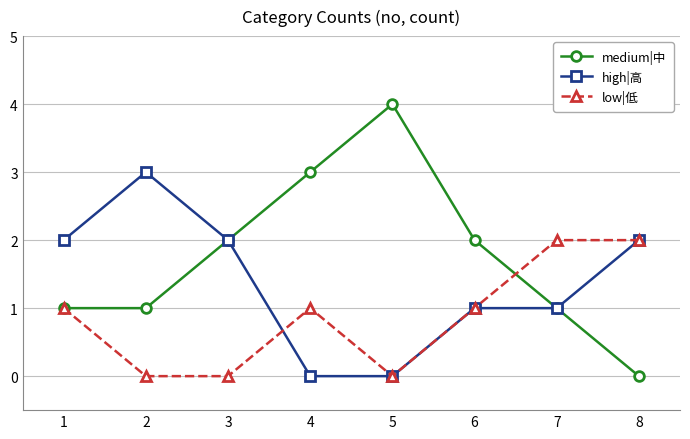

How many values in medium|中 are above zero?

7